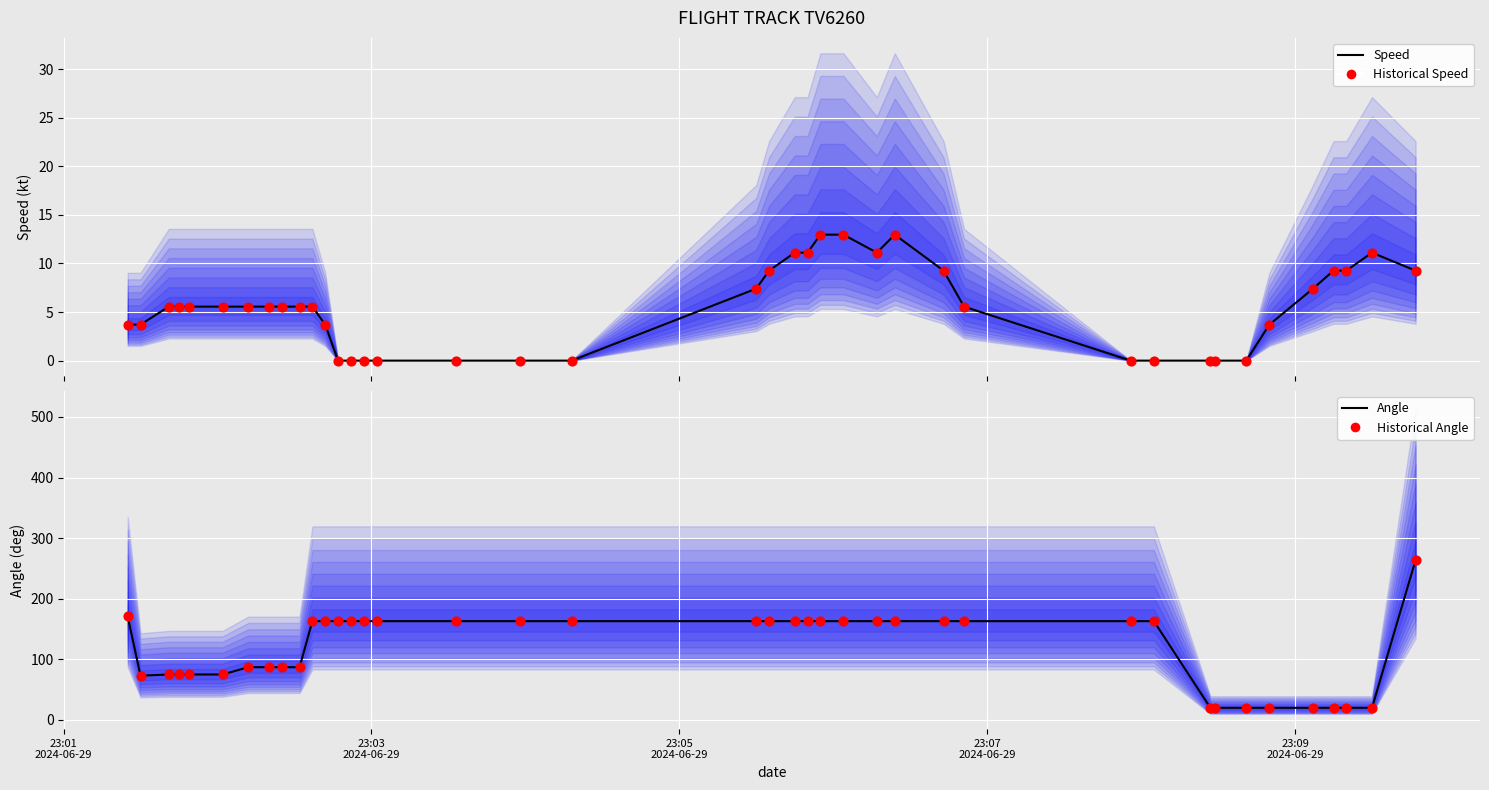

Which series contains the lowest Y value?

Speed